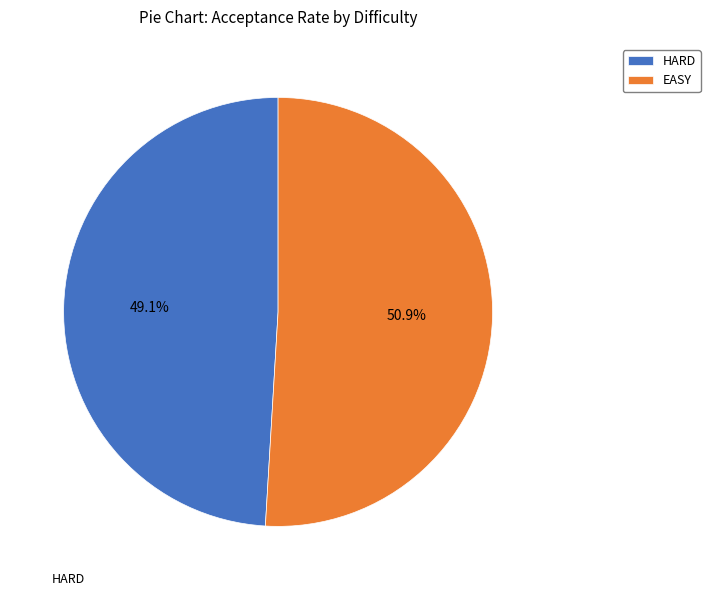

What is the majority slice?

EASY